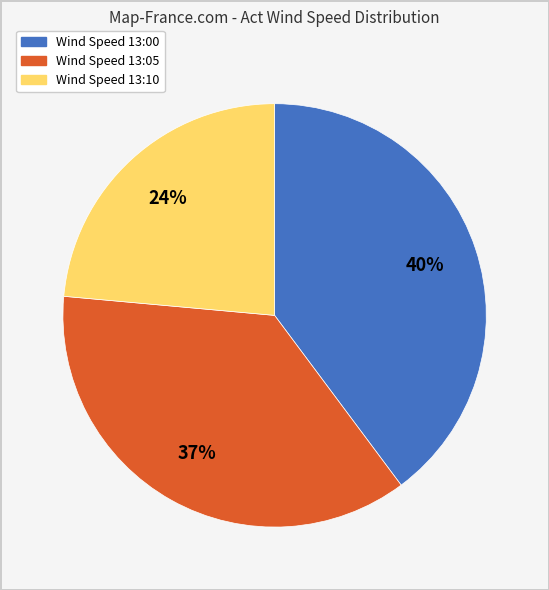

Does any single category account for the majority?

No